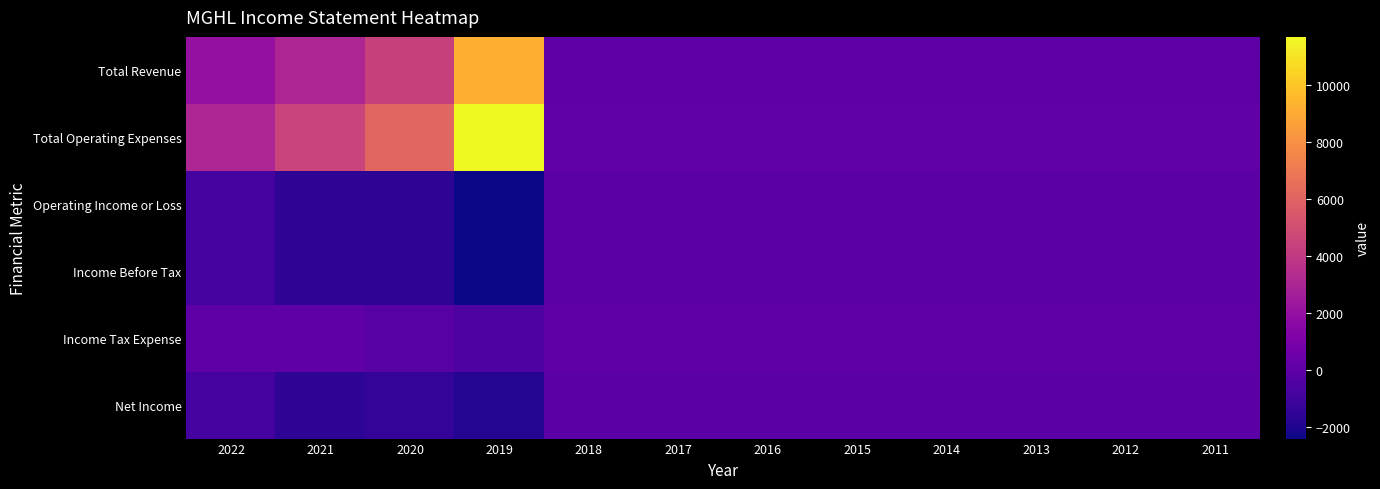

Reading left to right, what are all the values shown in this chart?

Total Revenue: 2022=2000	2021=3000	2020=4400	2019=9200	2018=0	2017=0	2016=0	2015=0	2014=0	2013=0	2012=0	2011=0
Total Operating Expenses: 2022=3000	2021=4500	2020=6100	2019=11700	2018=100	2017=100	2016=100	2015=100	2014=100	2013=100	2012=100	2011=100
Operating Income or Loss: 2022=-900	2021=-1600	2020=-1600	2019=-2400	2018=-100	2017=-100	2016=-100	2015=-100	2014=-100	2013=-100	2012=-100	2011=-100
Income Before Tax: 2022=-900	2021=-1600	2020=-1600	2019=-2400	2018=-100	2017=-100	2016=-100	2015=-100	2014=-100	2013=-100	2012=-100	2011=-100
Income Tax Expense: 2022=0	2021=0	2020=-200	2019=-500	2018=0	2017=0	2016=0	2015=0	2014=0	2013=0	2012=0	2011=0
Net Income: 2022=-900	2021=-1600	2020=-1400	2019=-1900	2018=-100	2017=-100	2016=-100	2015=-100	2014=-100	2013=-100	2012=-100	2011=-100